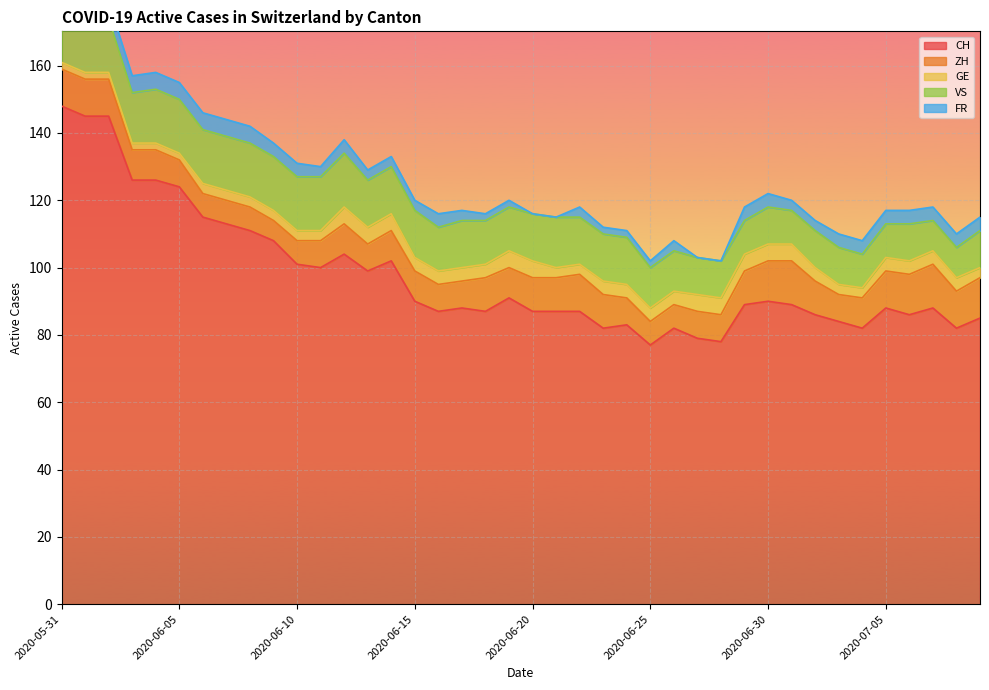

Where do FR and GE first cross each other?

2020-07-02 and 2020-07-03